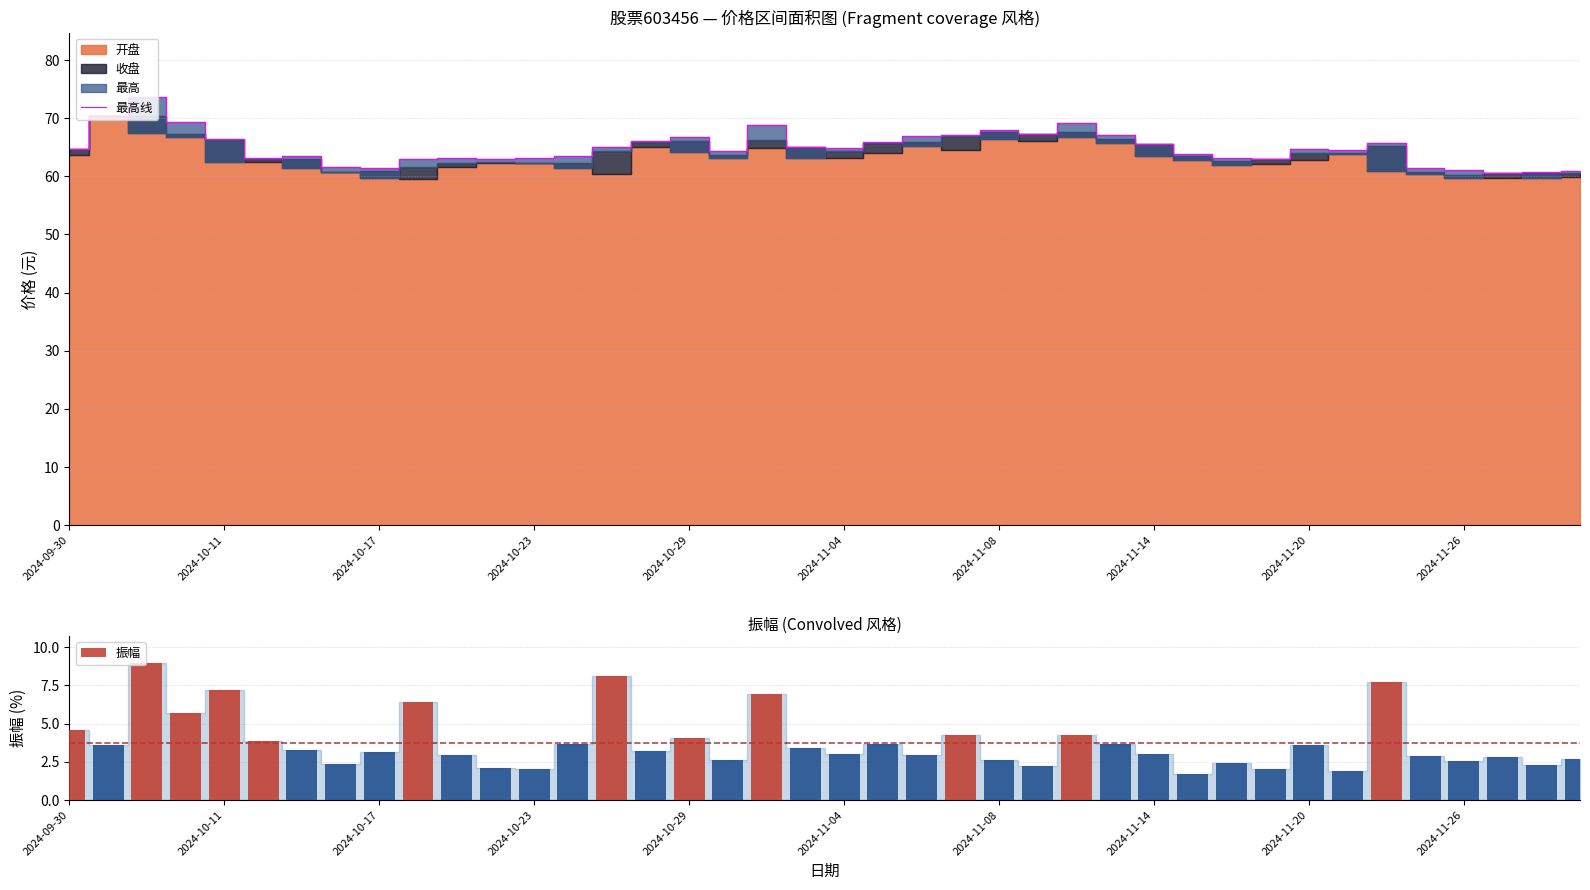

Which series has the widest spread of values?

最高线